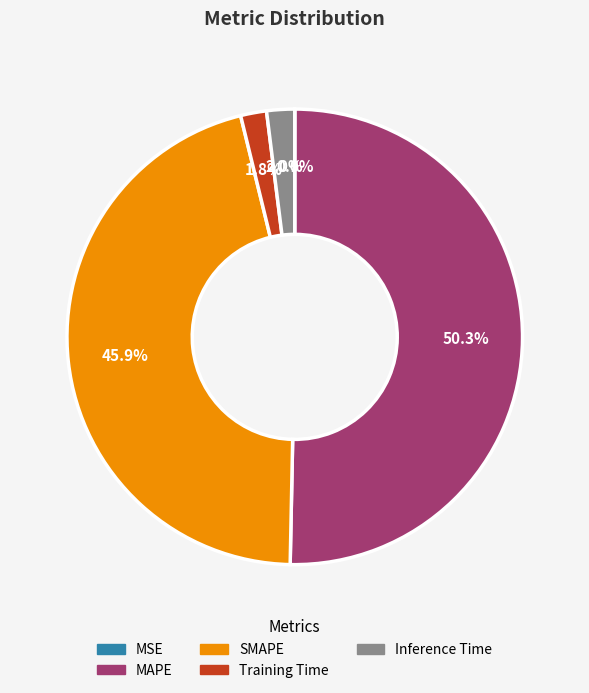

Which category has the biggest portion of the pie?

MAPE